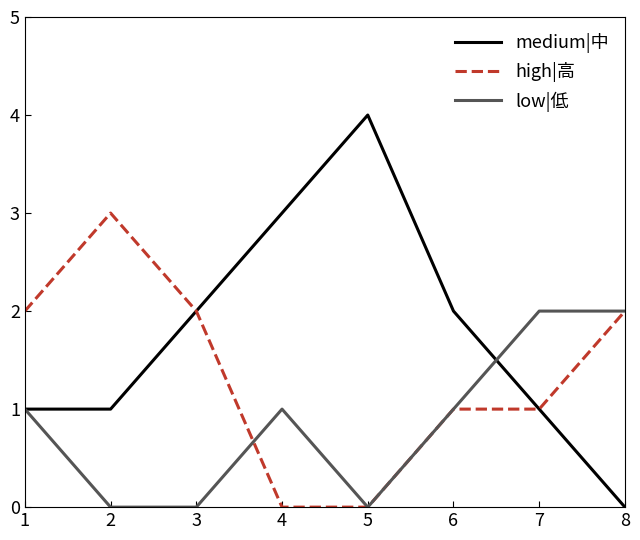

List the series in order of their overall mean, highest first.

medium|中, high|高, low|低